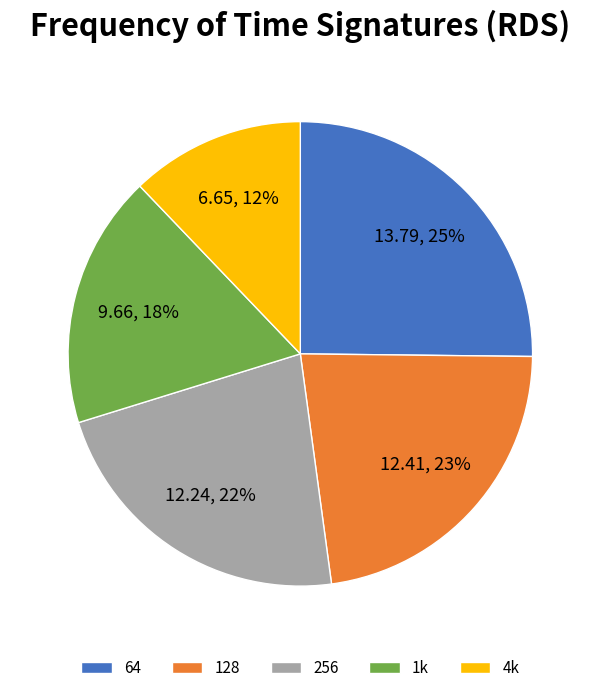

What is the largest slice in the pie chart?

64